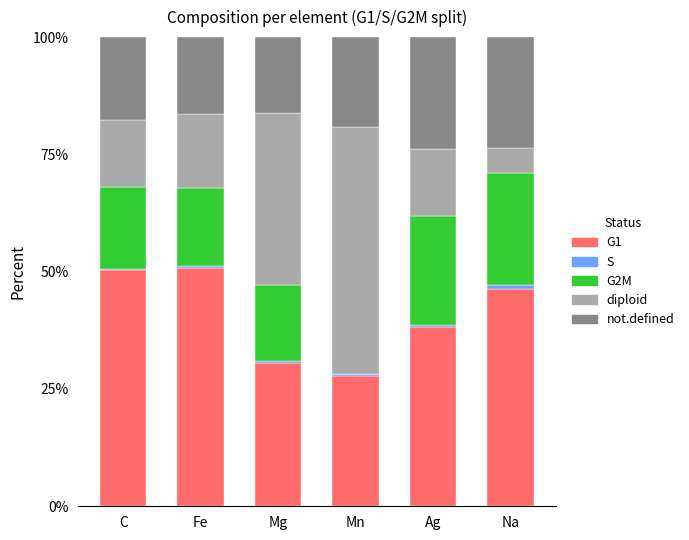

Count the number of data series in this chart.

5